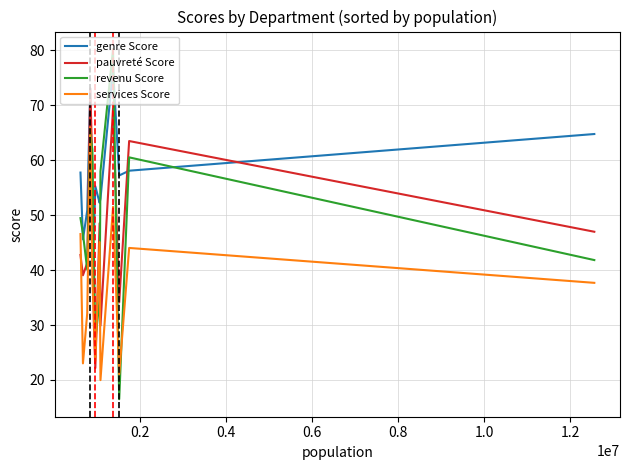

True or false: services Score and pauvreté Score intersect in this chart.

True